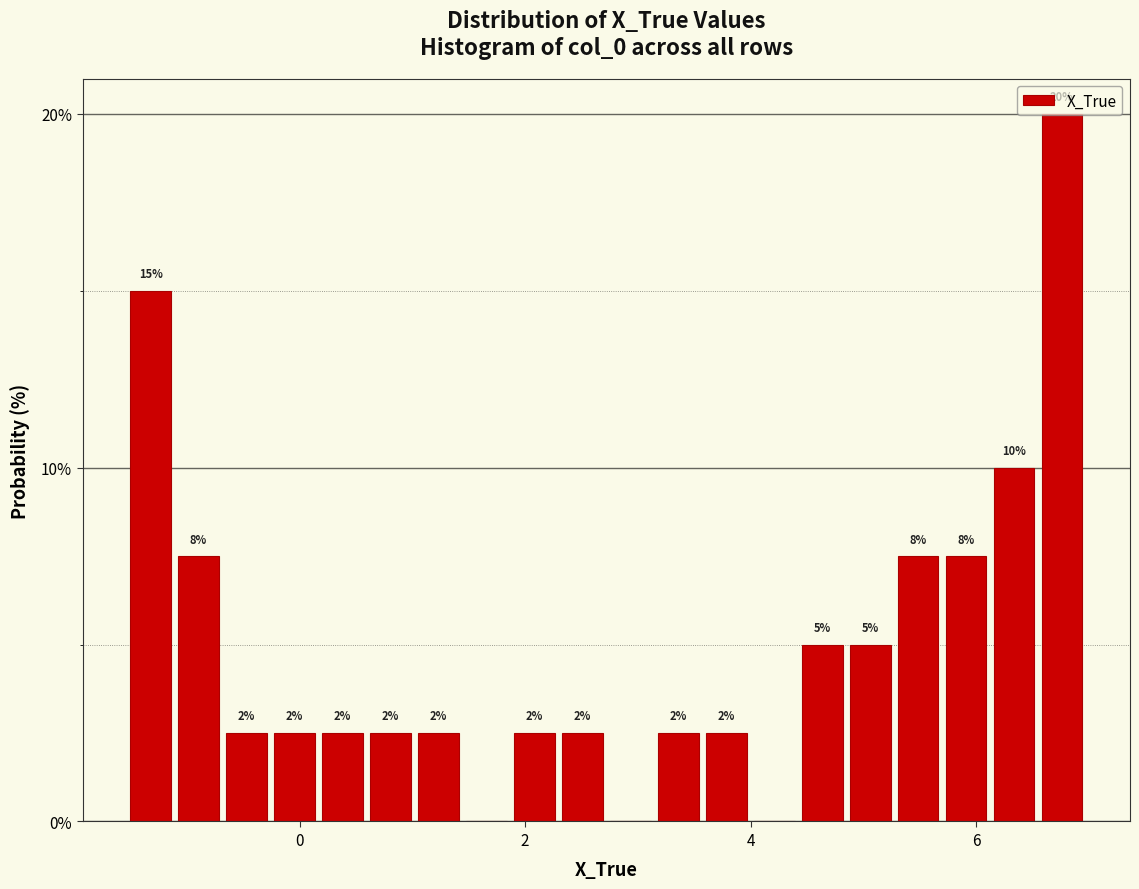

Around what value on the x-axis is the tallest bar? Give the approximate position of its centre, as read against the axis.

6.8